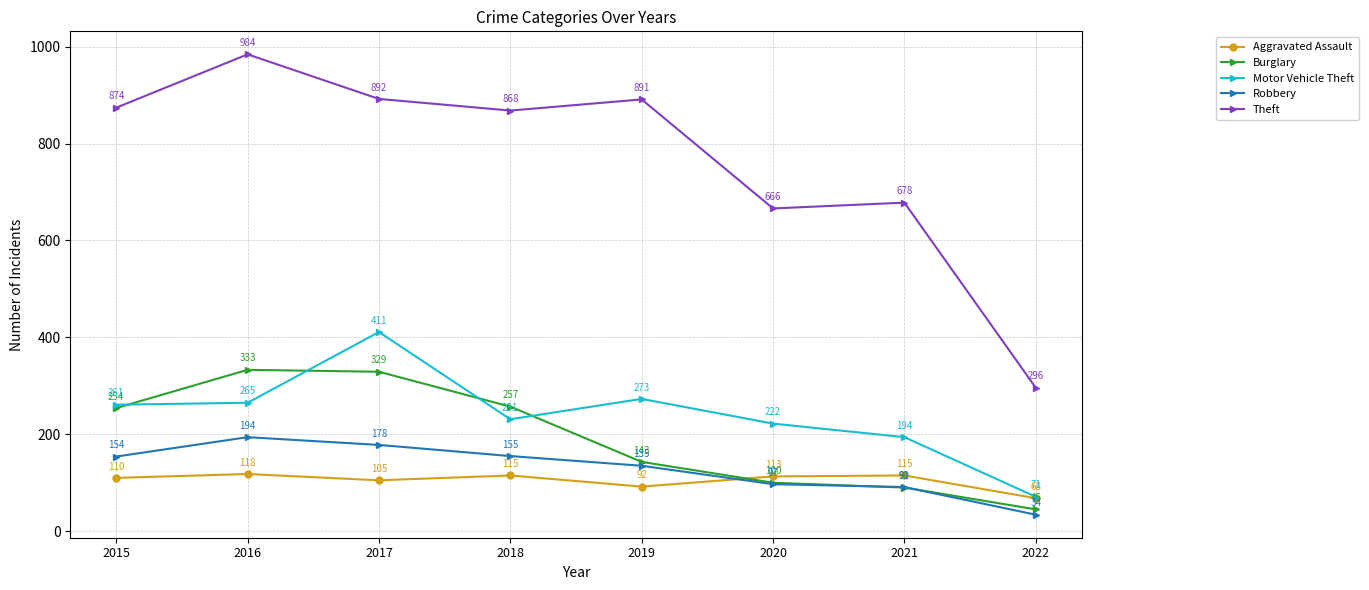

What is the value of the Motor Vehicle Theft point at the 4th from the left?

231